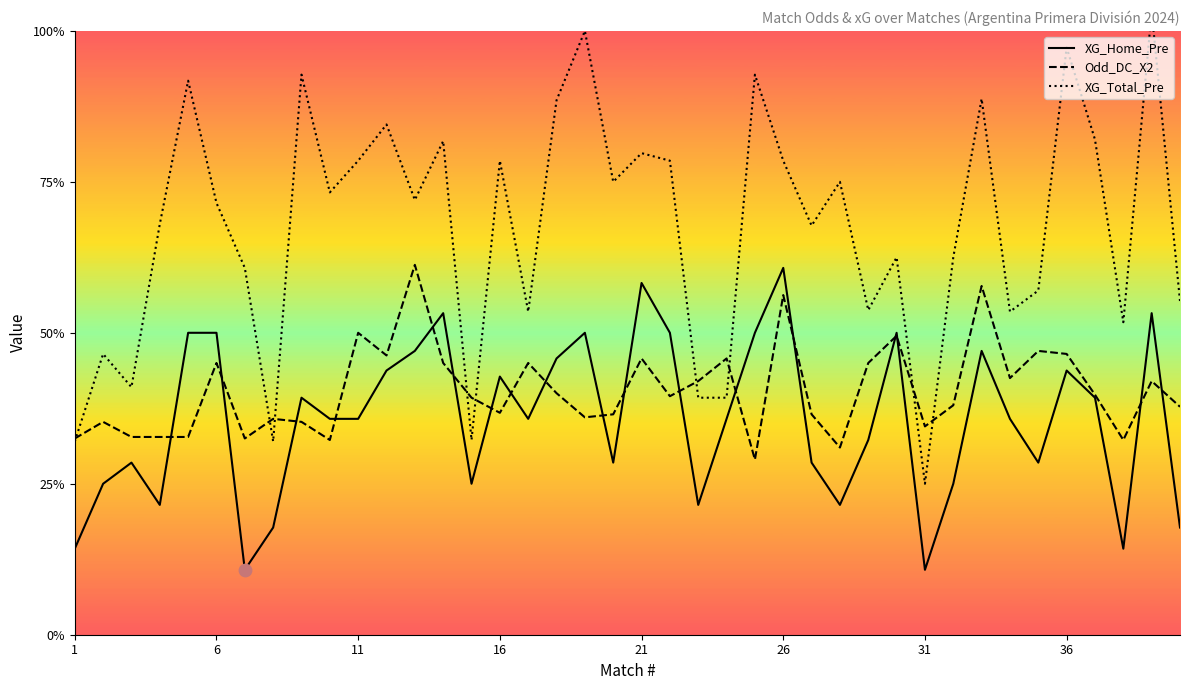

At how many categories does at least one series exceed 1?

40